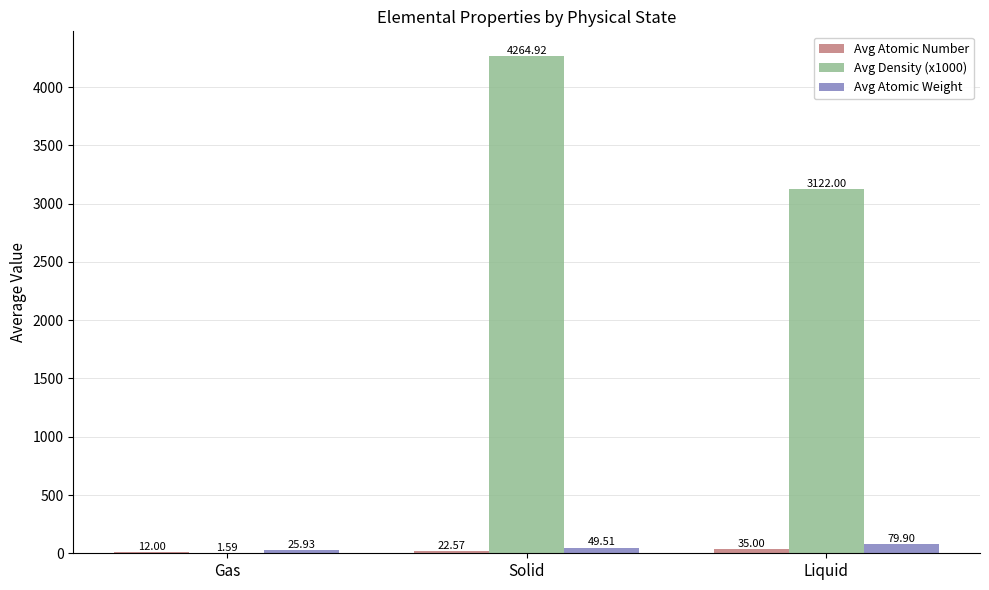

Which category has the highest value across all series?

Solid